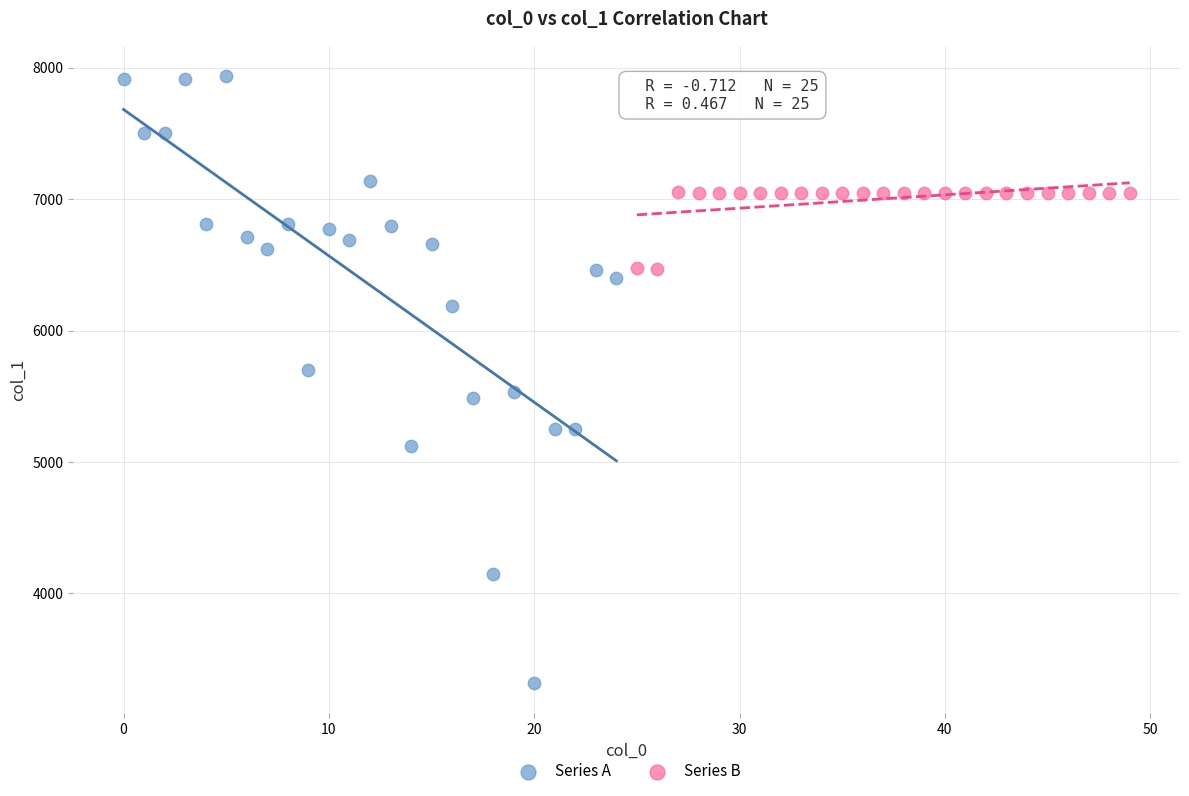

Which series has the widest spread of Y values?

Series A